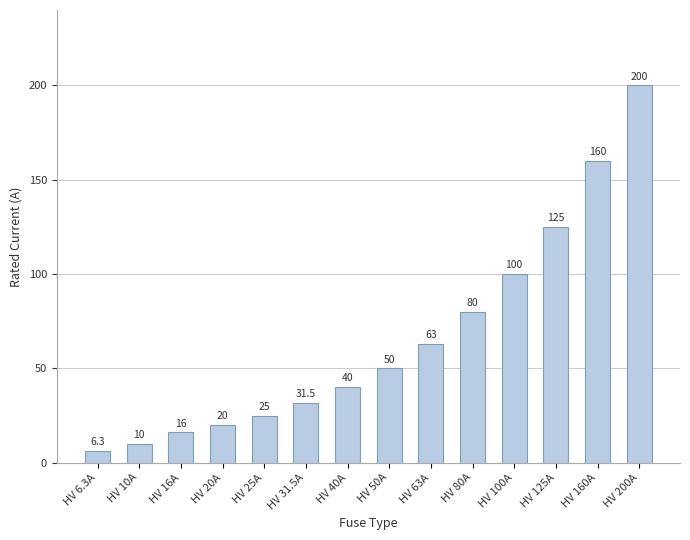

Reading left to right, list all the values displayed in this chart.

6.3	10.0	16.0	20.0	25.0	31.5	40.0	50.0	63.0	80.0	100.0	125.0	160.0	200.0